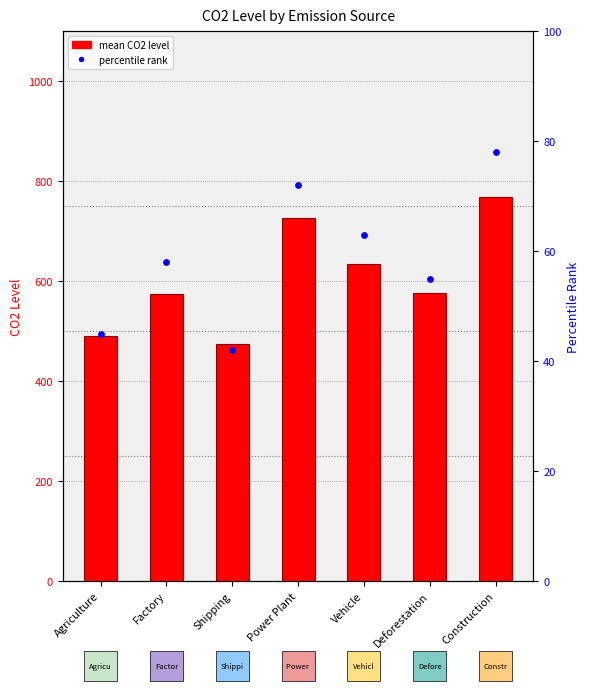

What are all the series names shown in the legend?

mean CO2 level, percentile rank